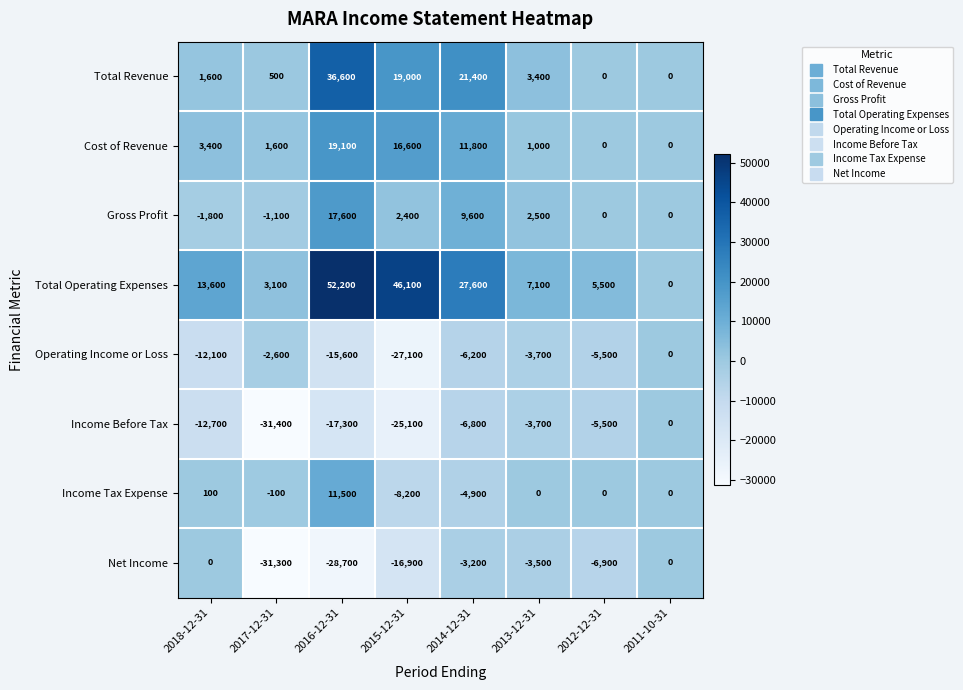

At which label is Income Tax Expense closest to 1650?

2018-12-31